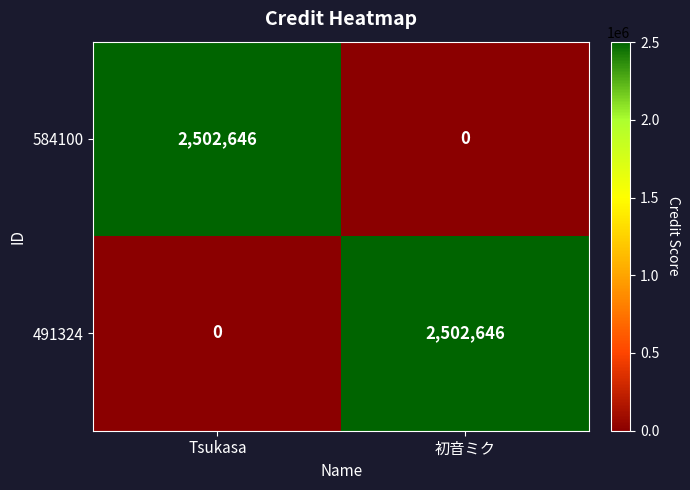

What is the maximum value for 584100?

2502646